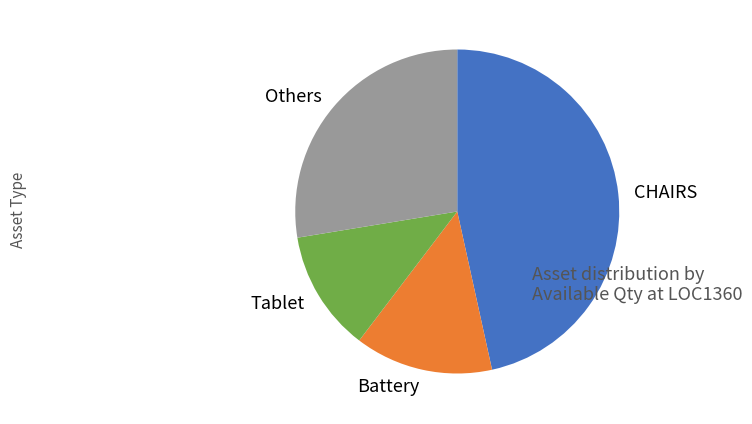

Is the sum of CHAIRS and Tablet greater than half?

Yes